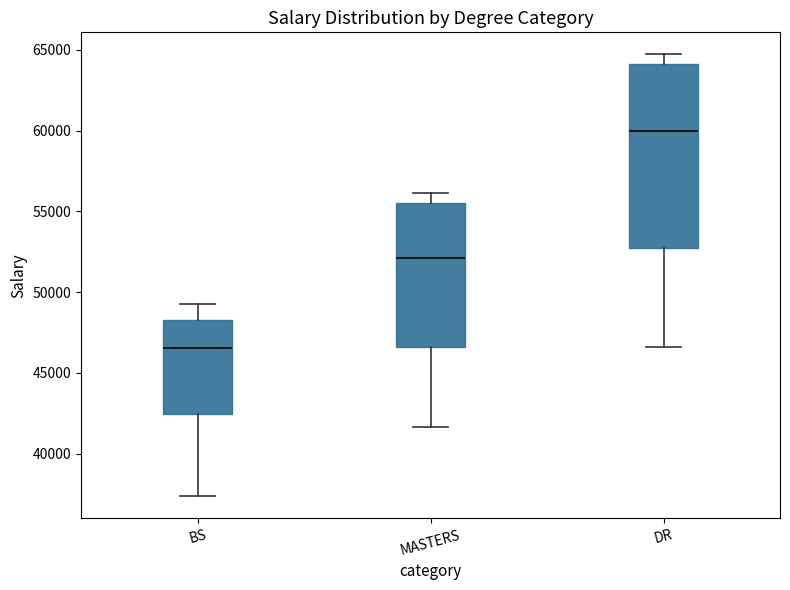

Reading left to right, read every box against the y-axis: the position of its median line, the range the box covers, and the ends of its whiskers. The values are not printed on the chart, so give them approximately, as read against the axis.

BS: median 46500, box 42500 to 48500, whiskers 37500 to 49500
MASTERS: median 52000, box 46500 to 55500, whiskers 41500 to 56000
DR: median 60000, box 52500 to 64000, whiskers 46500 to 64500